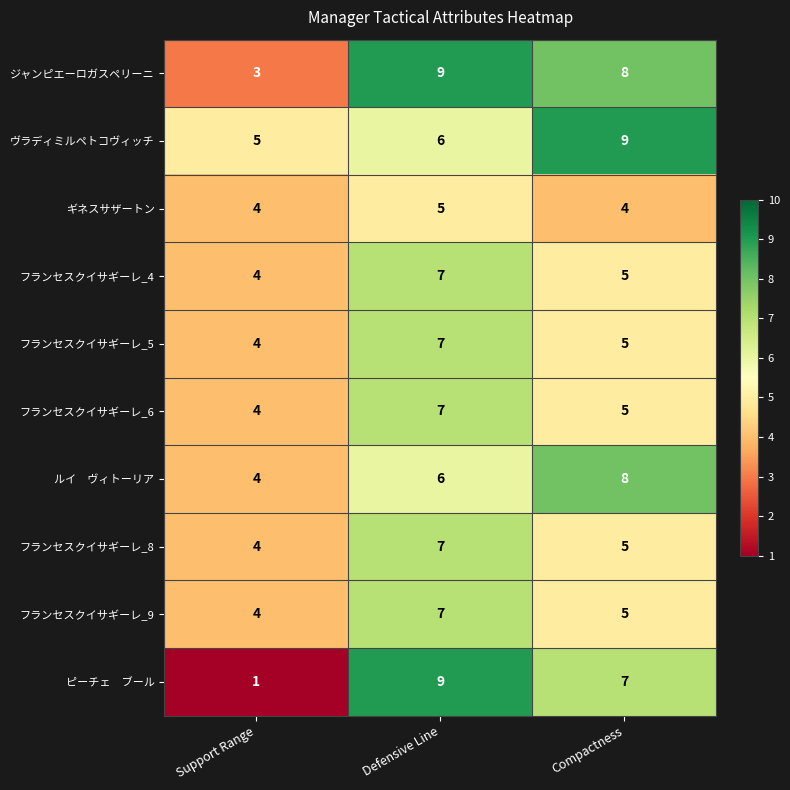

How many フランセスクイサギーレ_8 values are between 4 and 7?

3